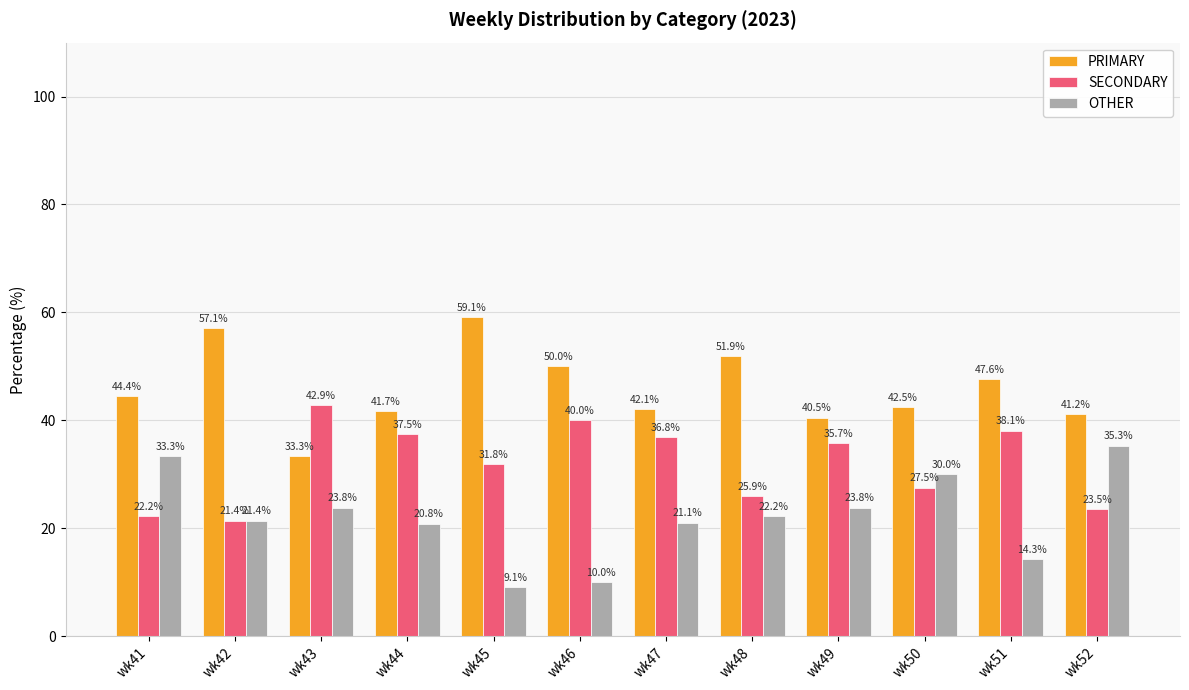

At how many categories does at least one series exceed 57?

2